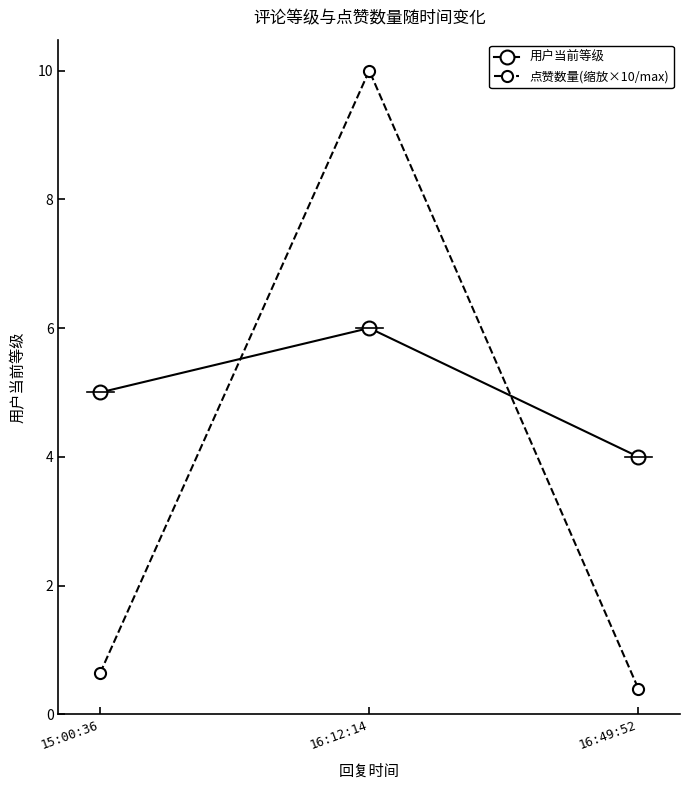

What is the minimum value for 用户当前等级?

4.0